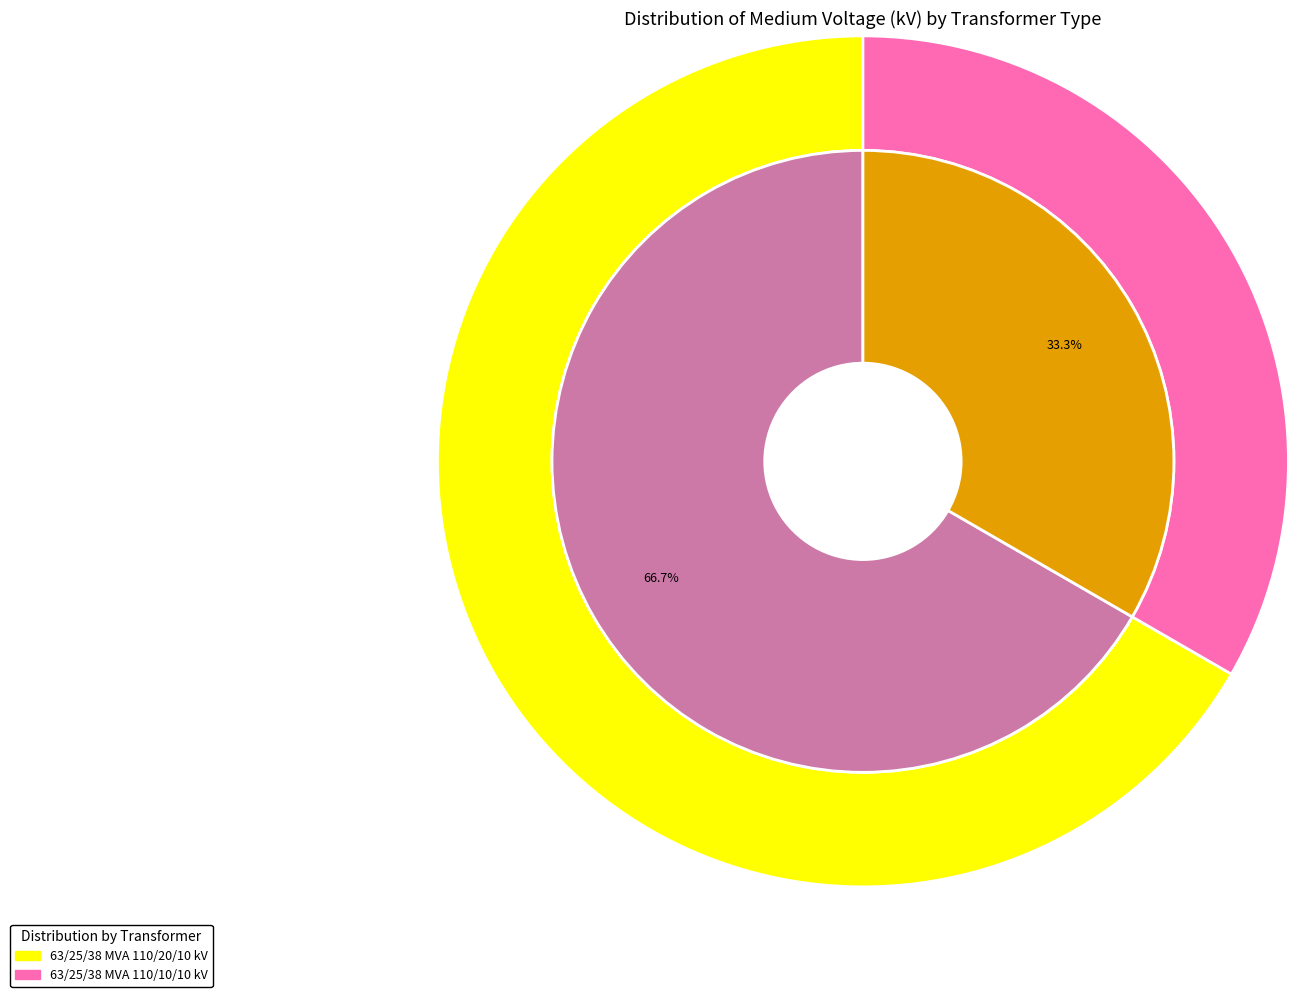

To the nearest percent, what is the difference between the largest and smallest slice percentages?

33%